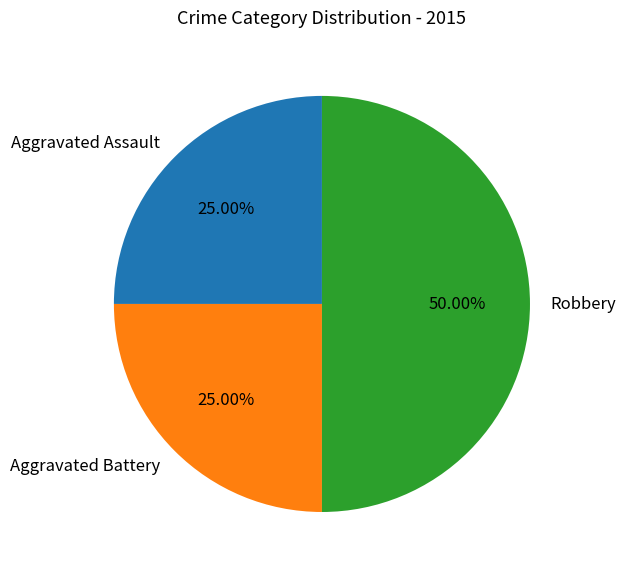

The Robbery slice represents 50% of the pie. True or false?

True